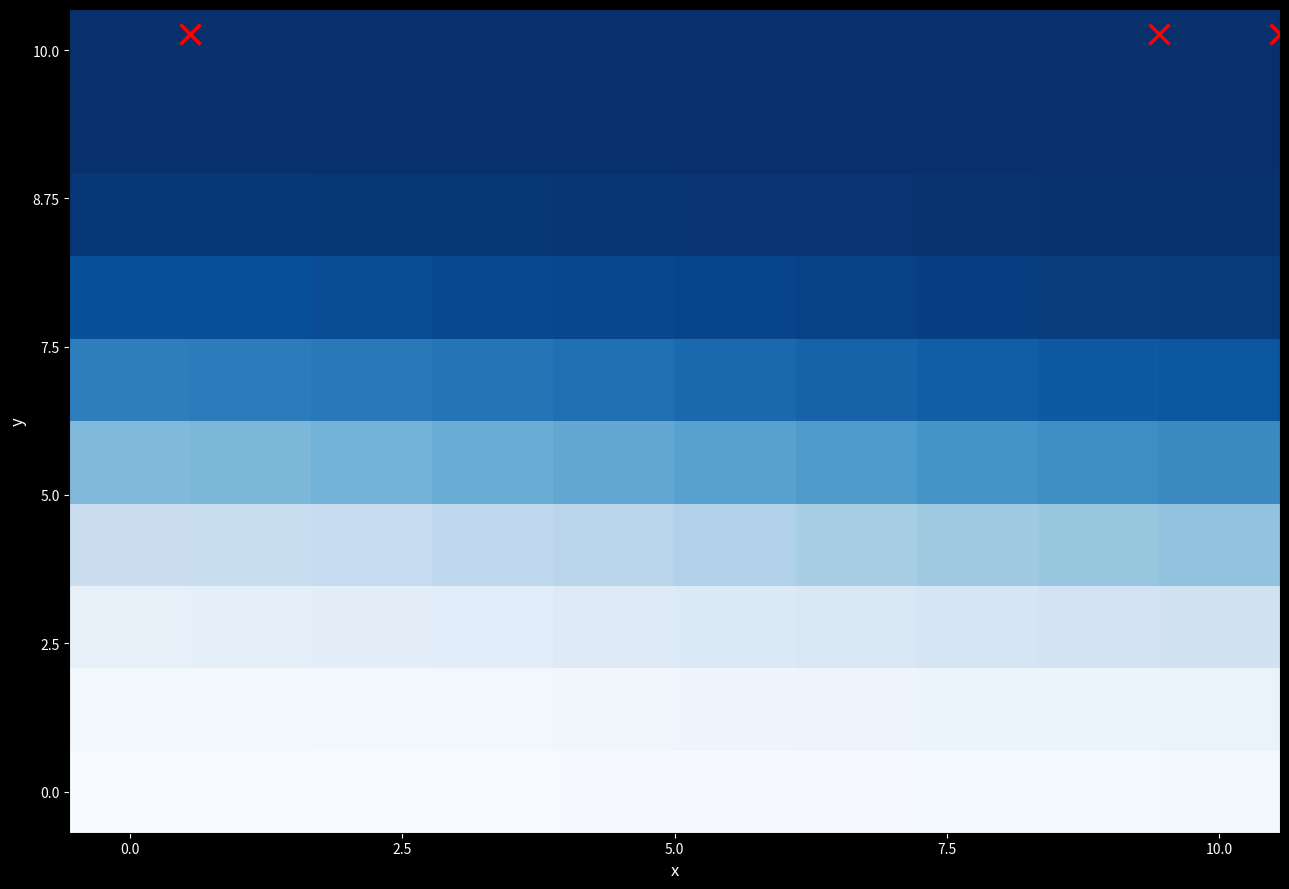

What is the maximum value shown in the chart?

5499.2